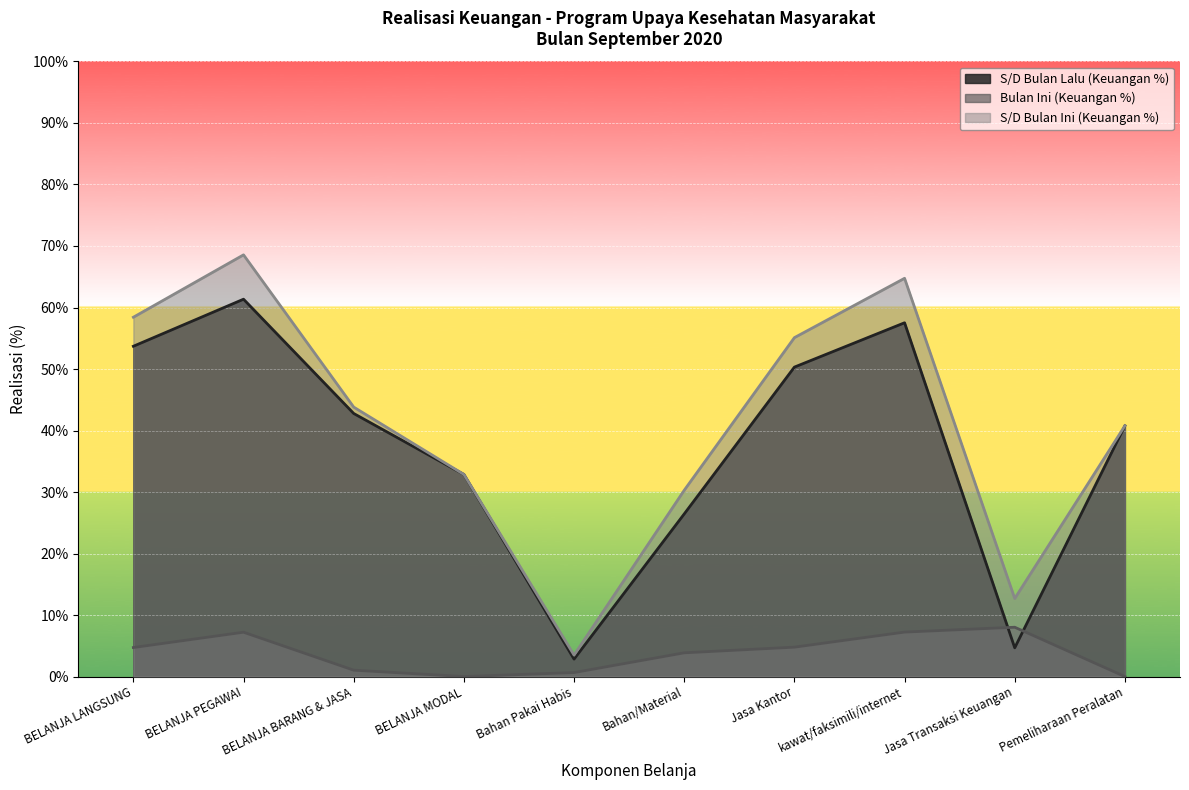

At which label is Bulan Ini (Keuangan %) closest to 4?

Bahan/Material